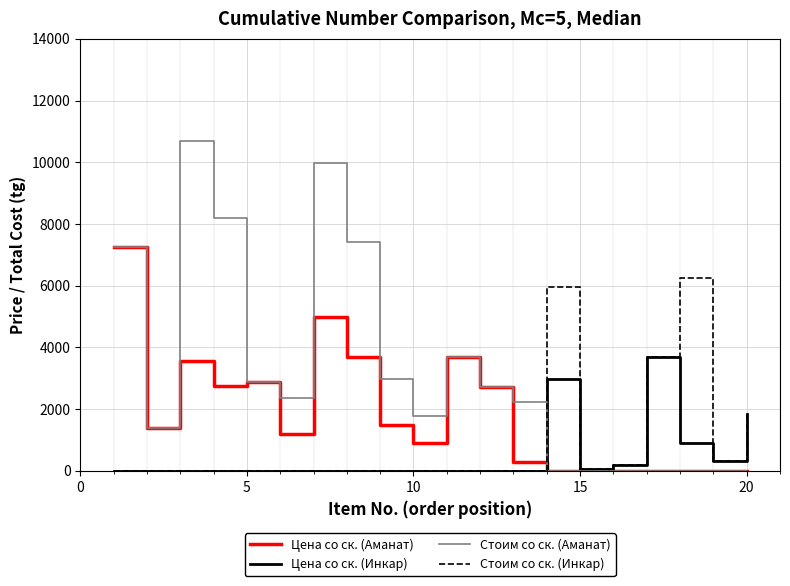

What is the maximum value for Цена со ск. (Инкар)?

3691.7